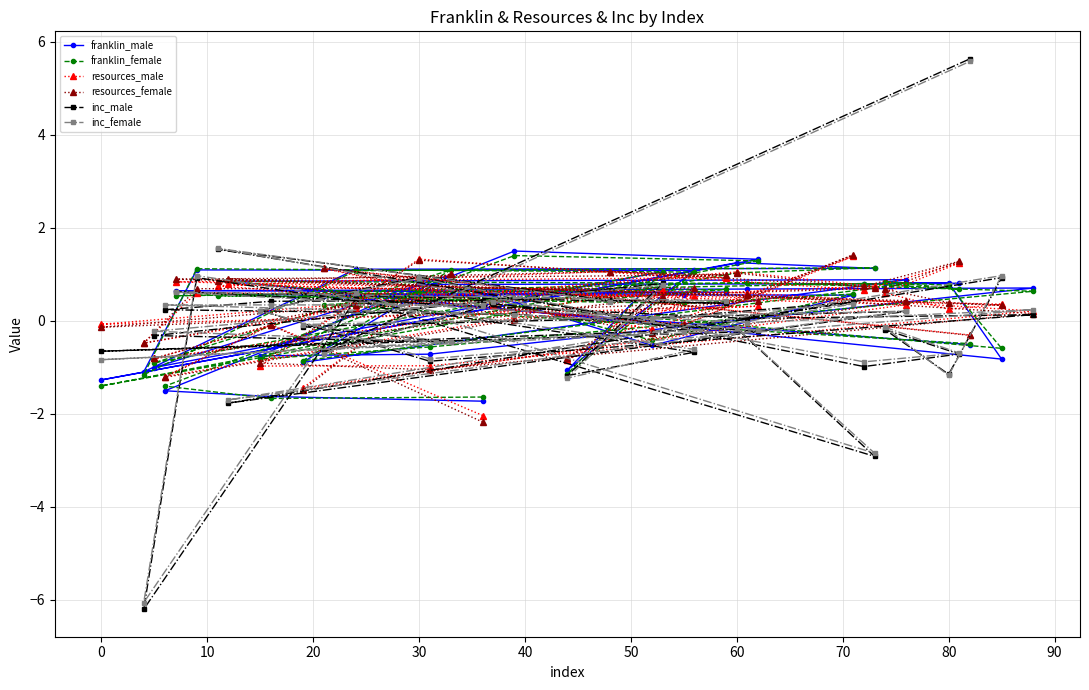

How many positive values does the inc_female series have?

20